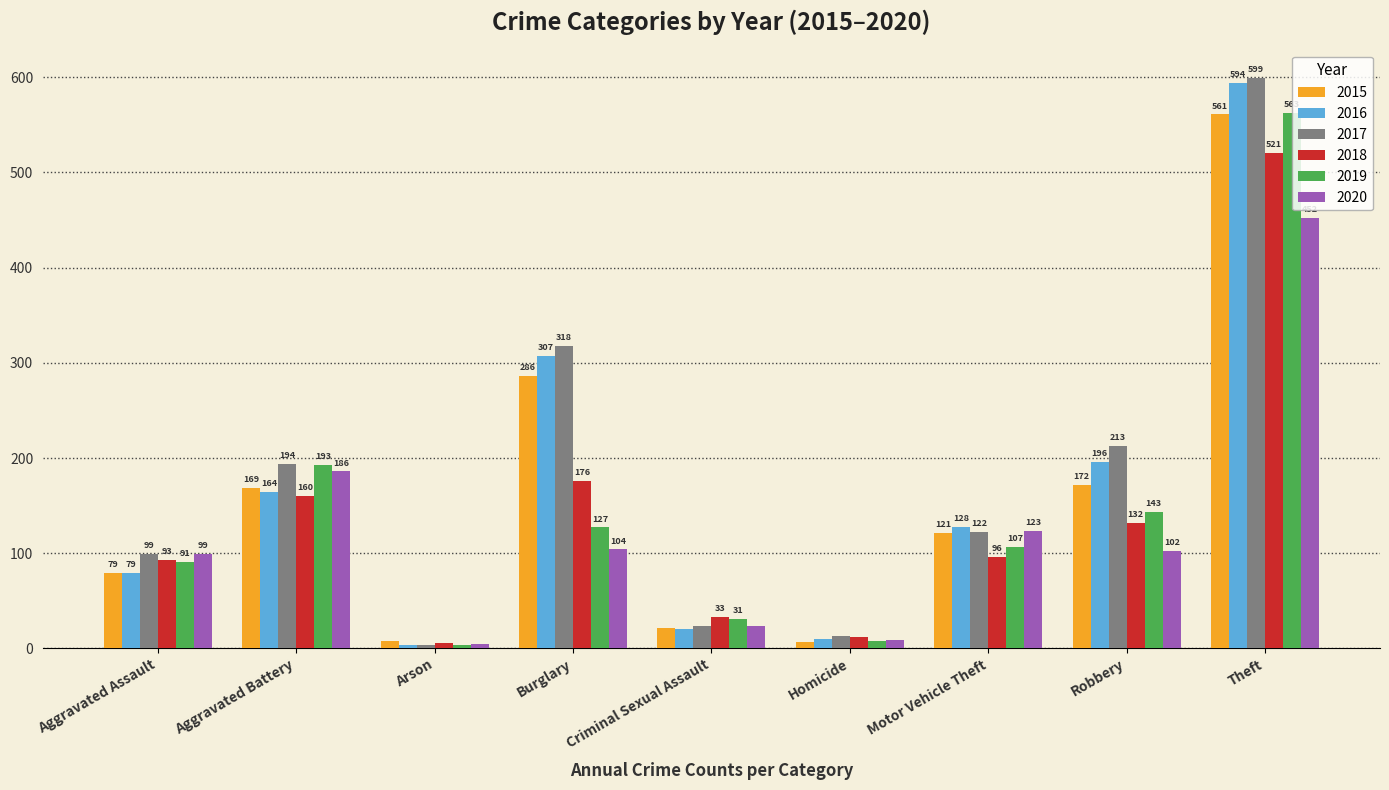

Are the bars grouped side by side (vs. stacked)?

Yes